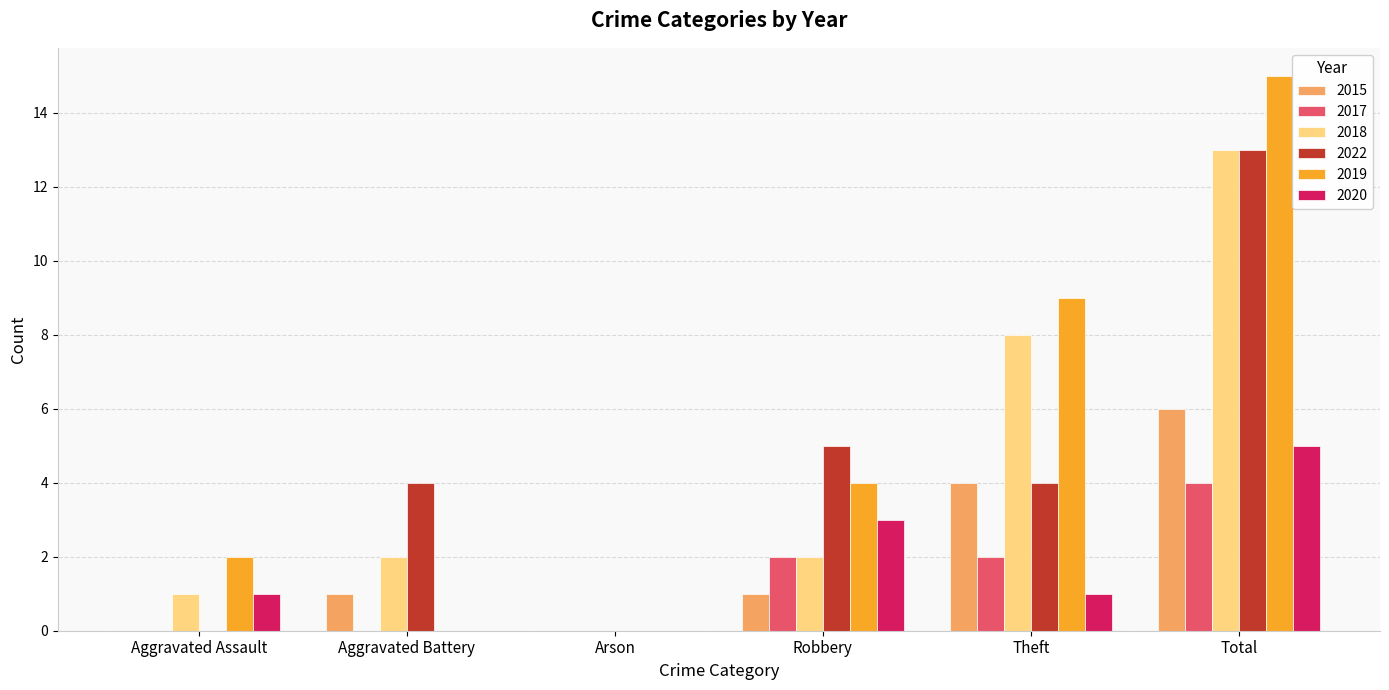

What is the highest value of the 2020 series?

5